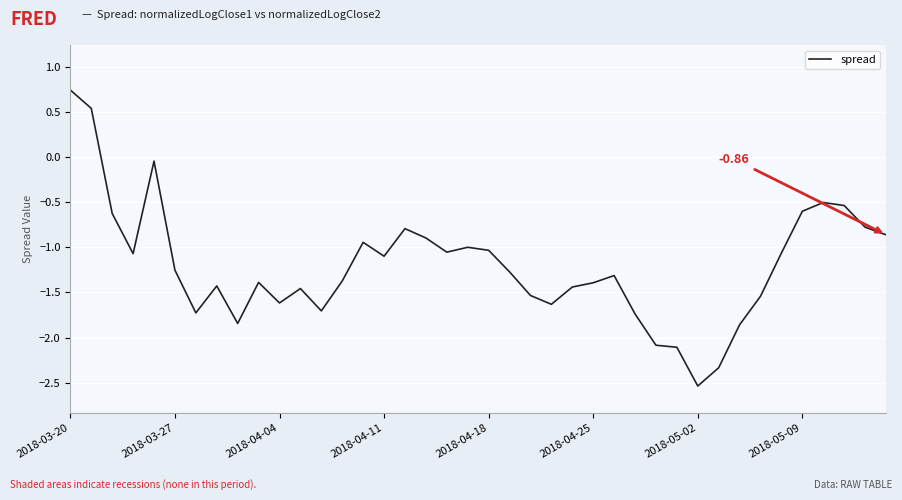

What is the difference between the maximum and minimum values?

3.3